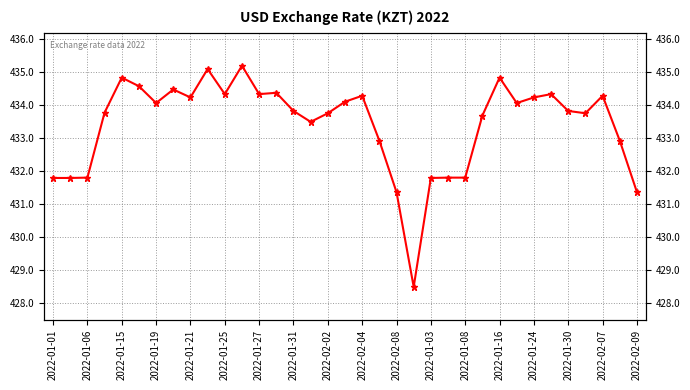

What is the minimum value shown in the chart?

428.5